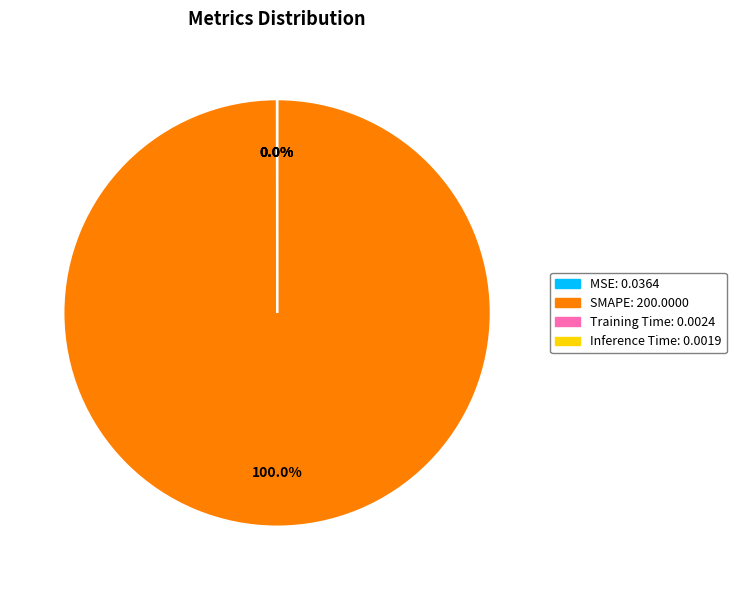

To the nearest percent, what percentage of the pie is SMAPE?

100%